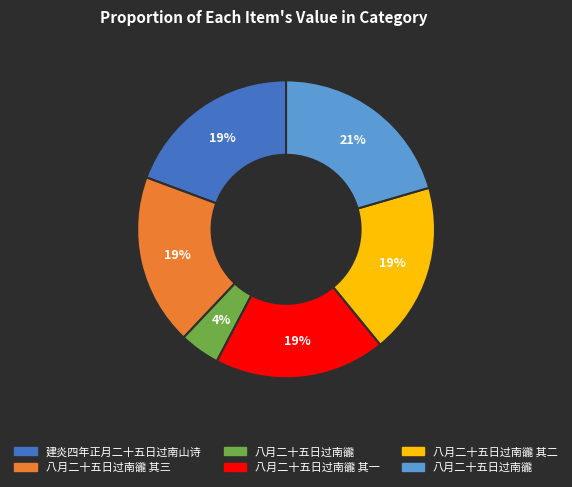

Does any single category account for the majority?

No